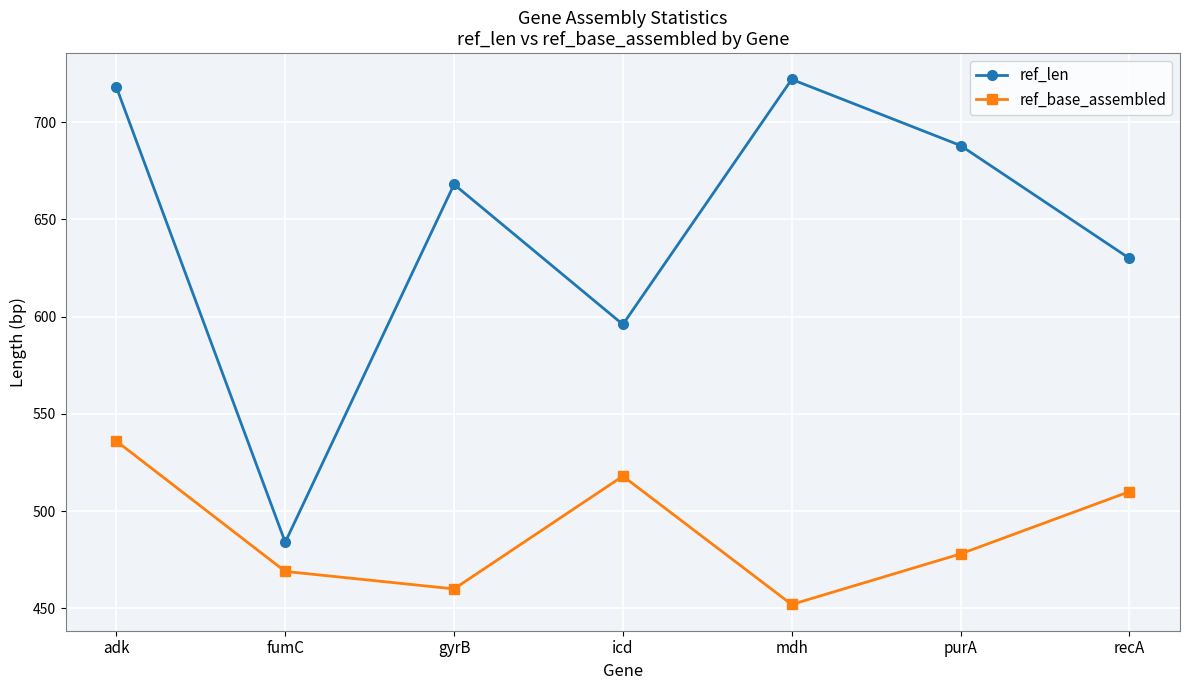

List the labels in order of ref_base_assembled value, smallest first.

mdh, gyrB, fumC, purA, recA, icd, adk